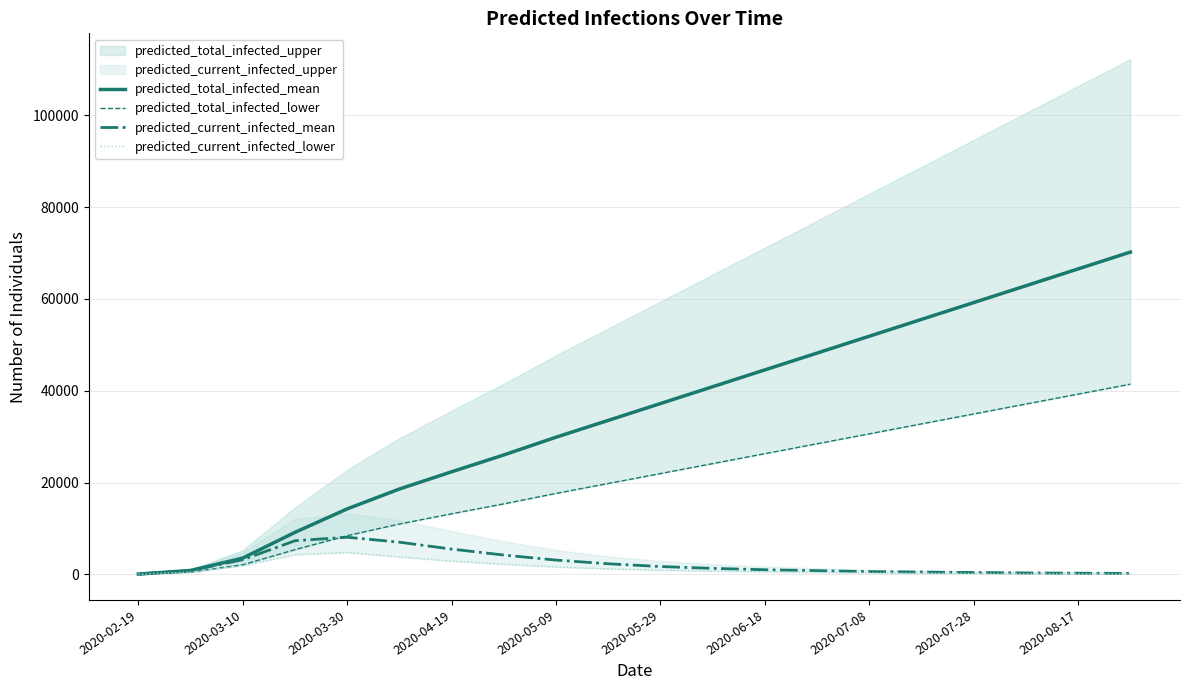

What is the value of the predicted_total_infected_mean point at the 17th from the left?

59207